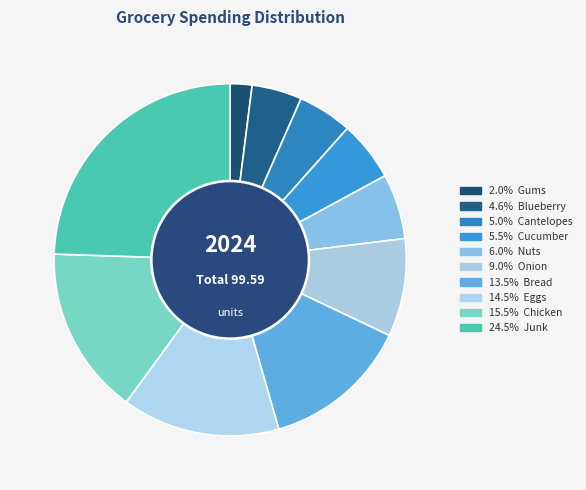

To the nearest percent, what is the average slice percentage?

10%